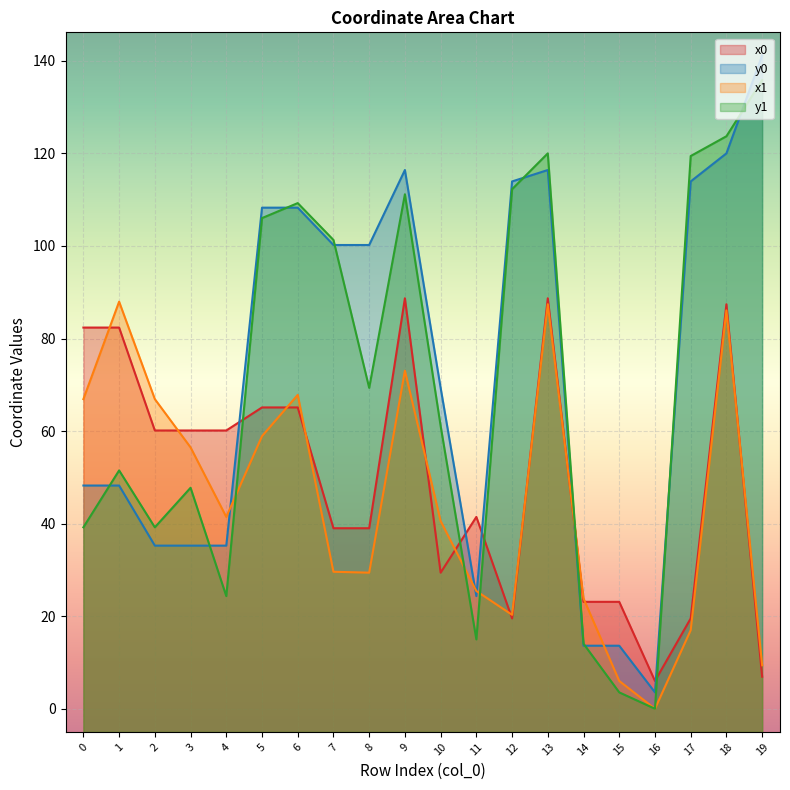

What is the value of the y0 point at the 19th from the left?

120.0